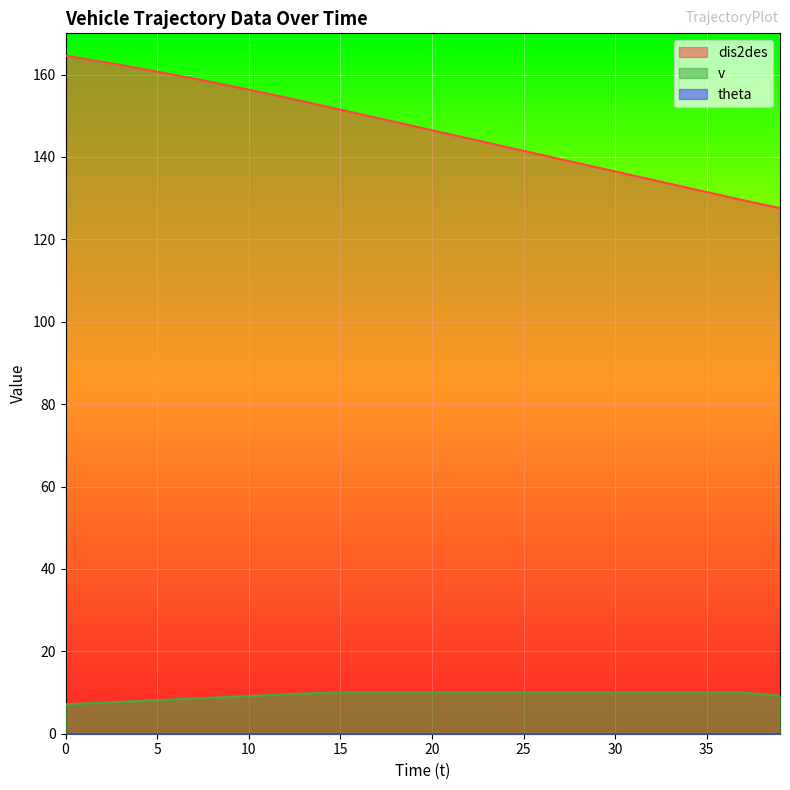

True or false: dis2des and v intersect in this chart.

False